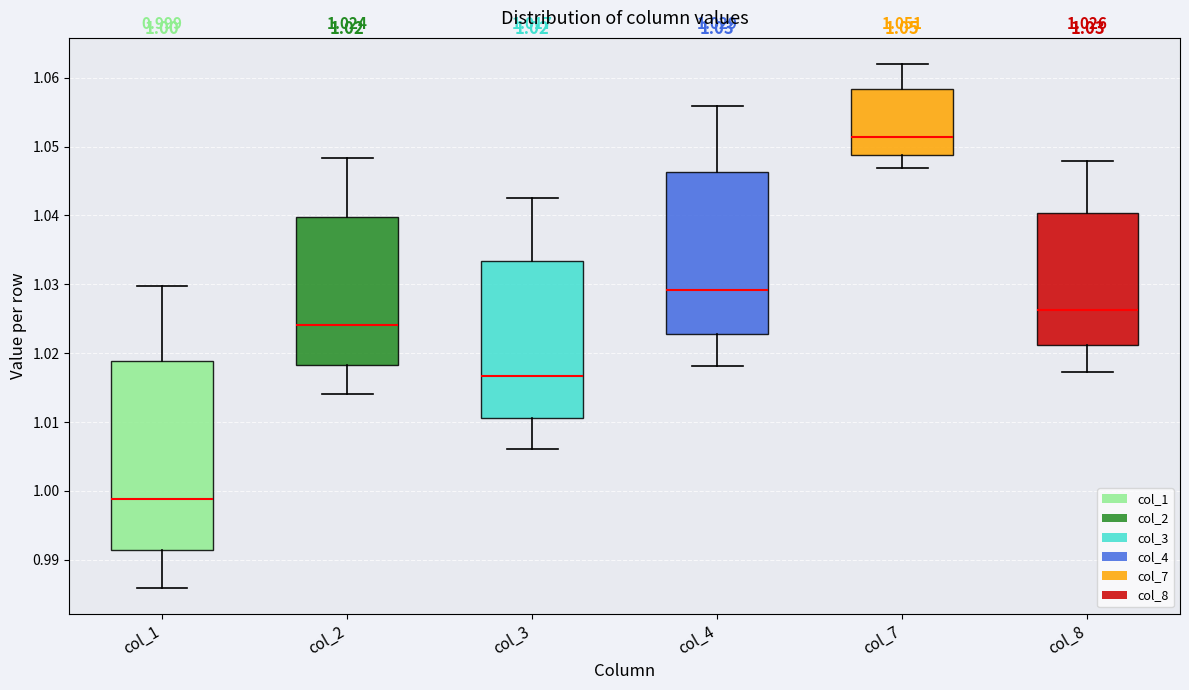

Which box's median line is the lowest?

col_1